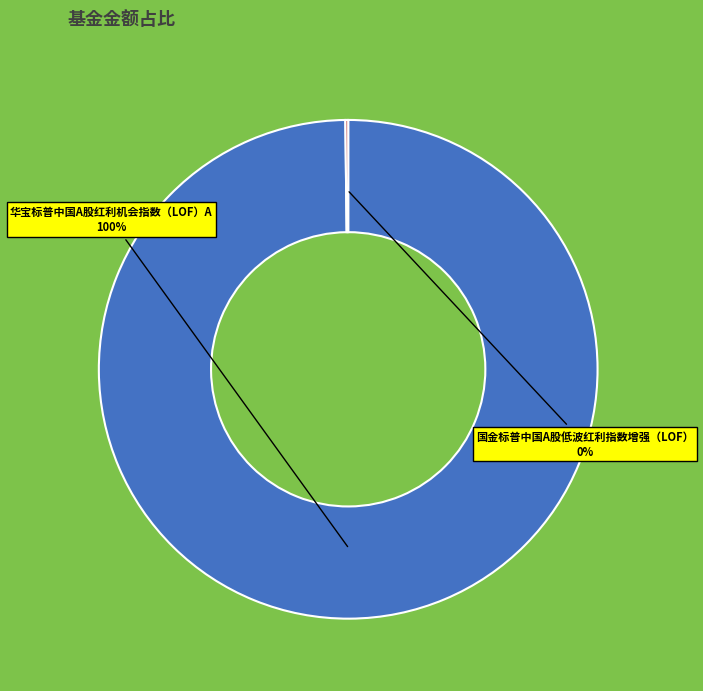

Is there a majority slice in this chart?

Yes